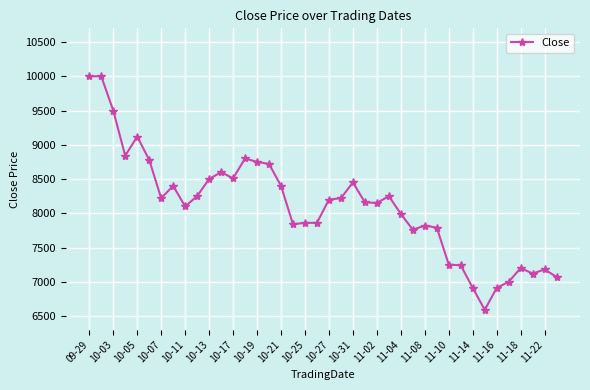

True or false: the data has more than 1 interior local peaks.

True